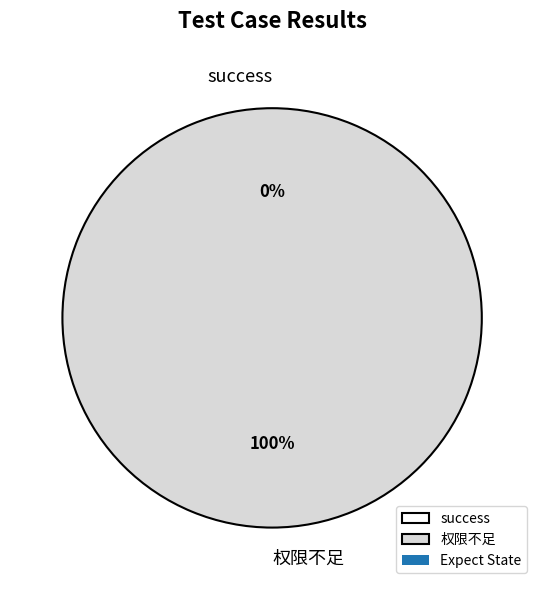

Does any single category account for the majority?

Yes